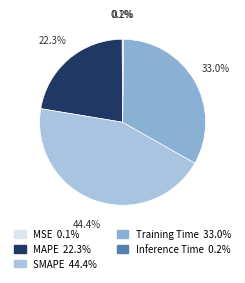

Count the number of slices in the pie.

5